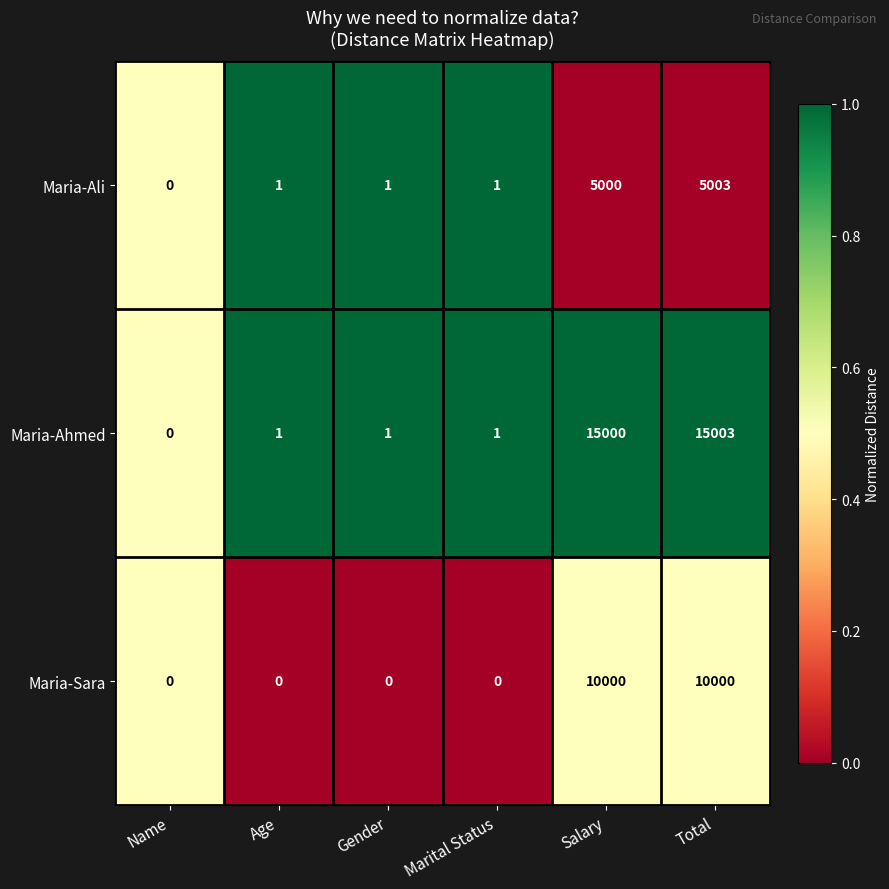

What is the maximum value for Maria-Ahmed?

15003